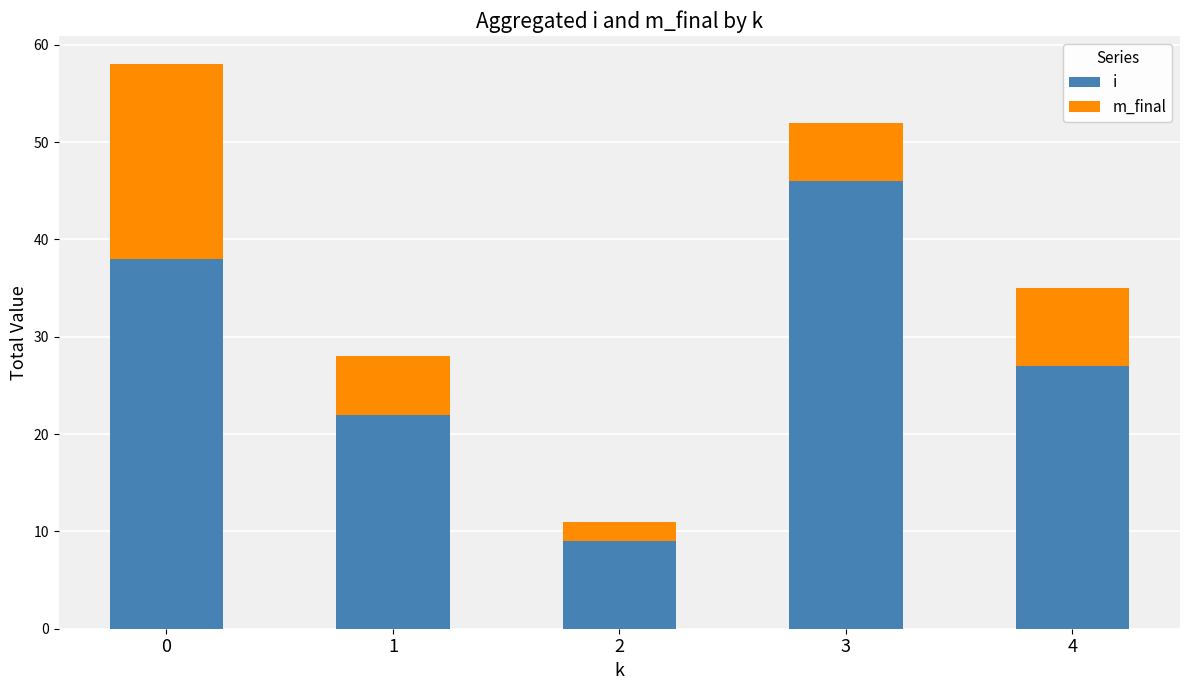

How many distinct data groups are displayed?

2